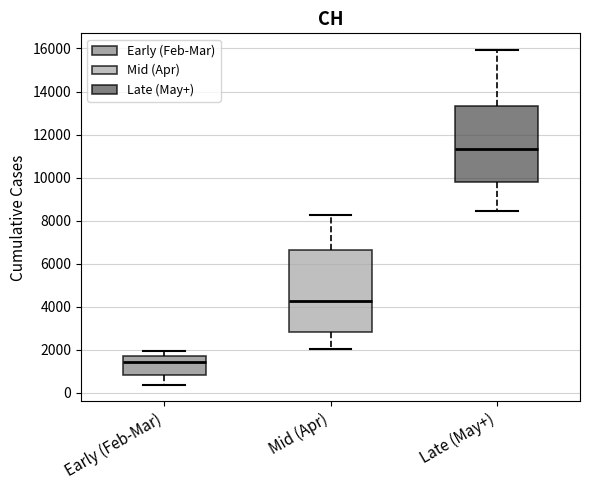

Reading left to right, transcribe this box plot: for each box, give where its median line is, the range the box spans, and where its two whiskers end, as read against the y-axis. The values are not printed on the chart, so give them approximately, as read against the axis.

Early (Feb-Mar): median 1400, box 800 to 1800, whiskers 400 to 2000
Mid (Apr): median 4200, box 2800 to 6600, whiskers 2000 to 8200
Late (May+): median 11400, box 9800 to 13400, whiskers 8400 to 16000